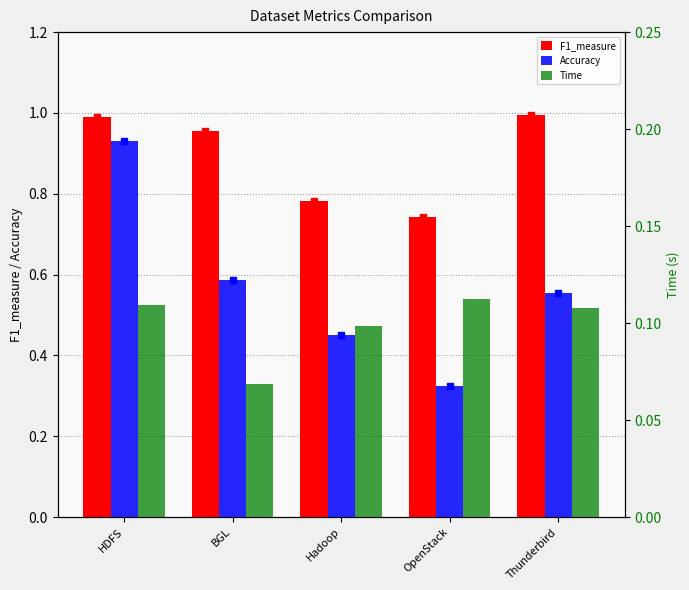

What is the minimum value shown in the chart?

0.1